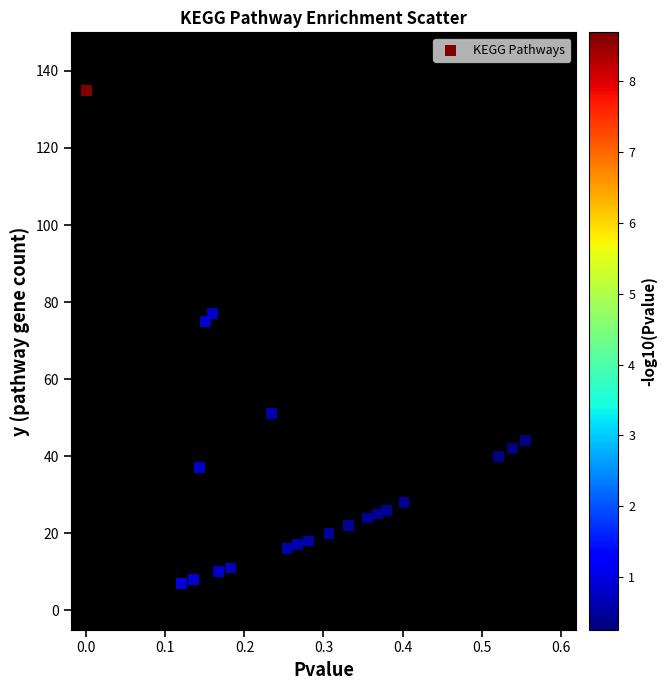

What Y value in the scatter plot is closest to 71?

75